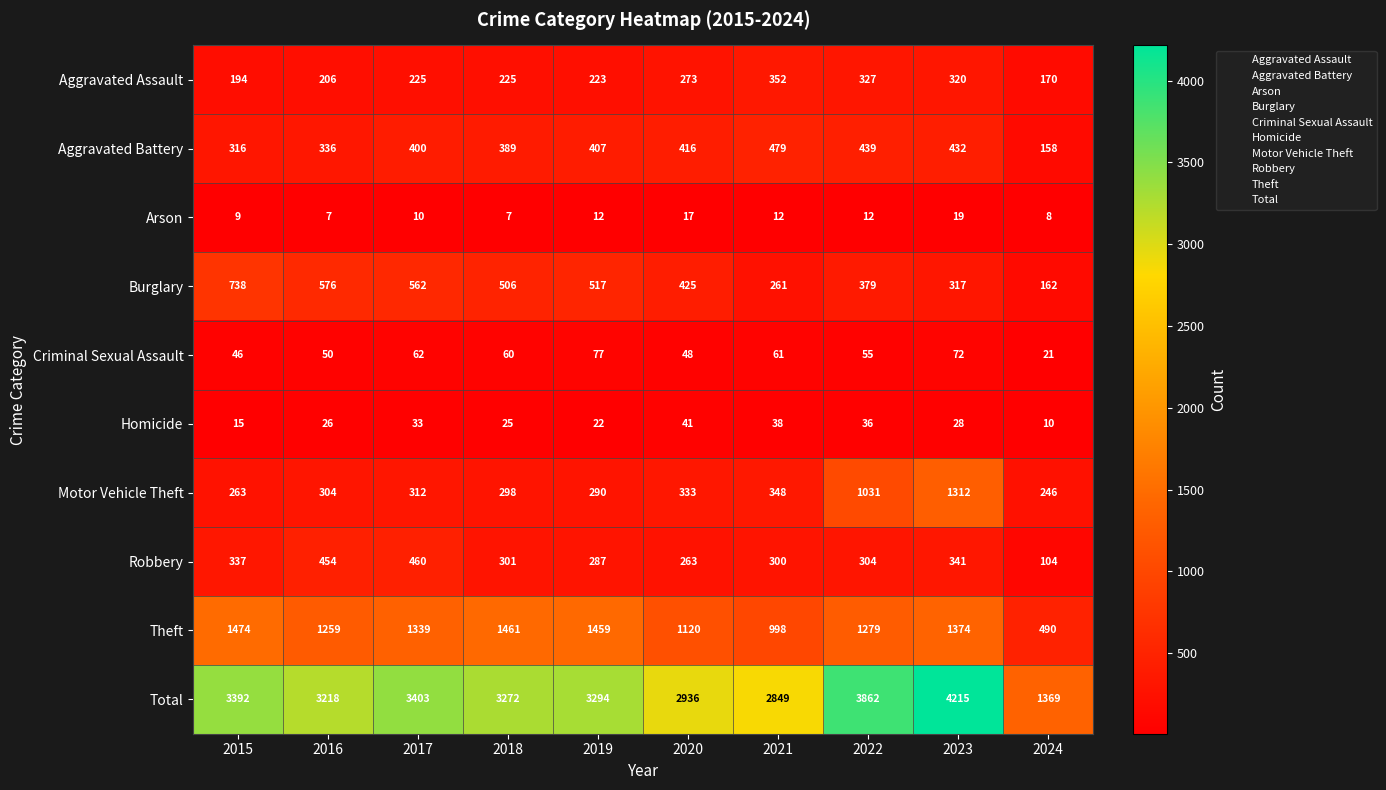

True or false: Aggravated Battery has a value of 479 at 2021.

True